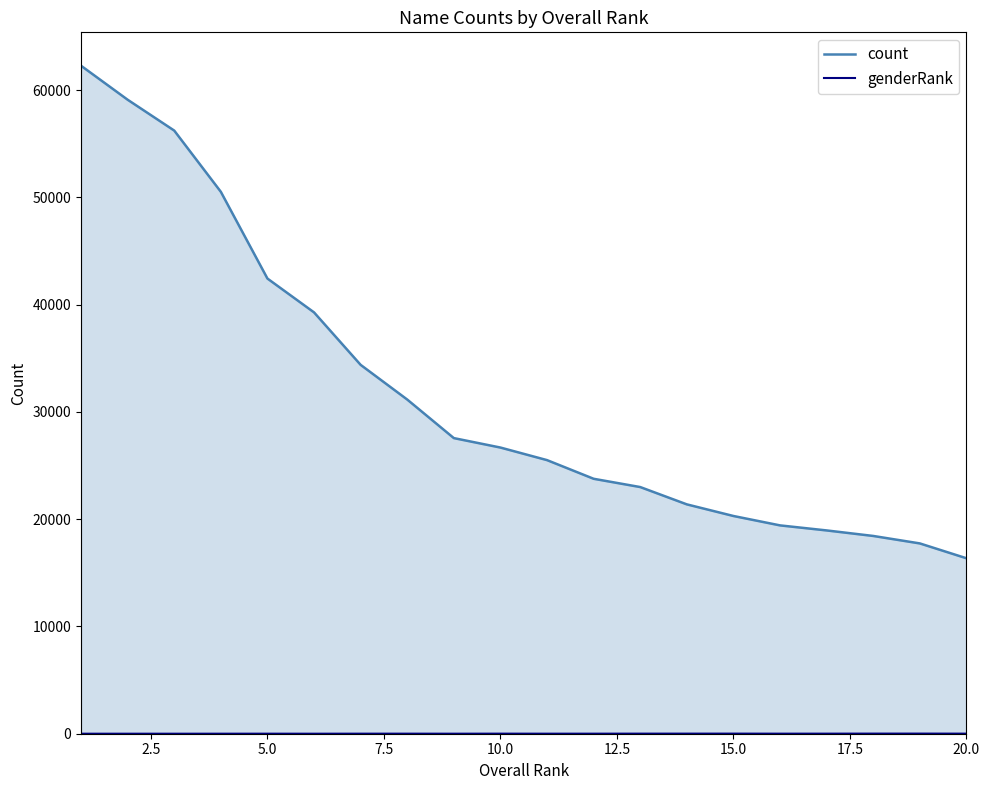

Which series has the largest range (max minus min)?

count